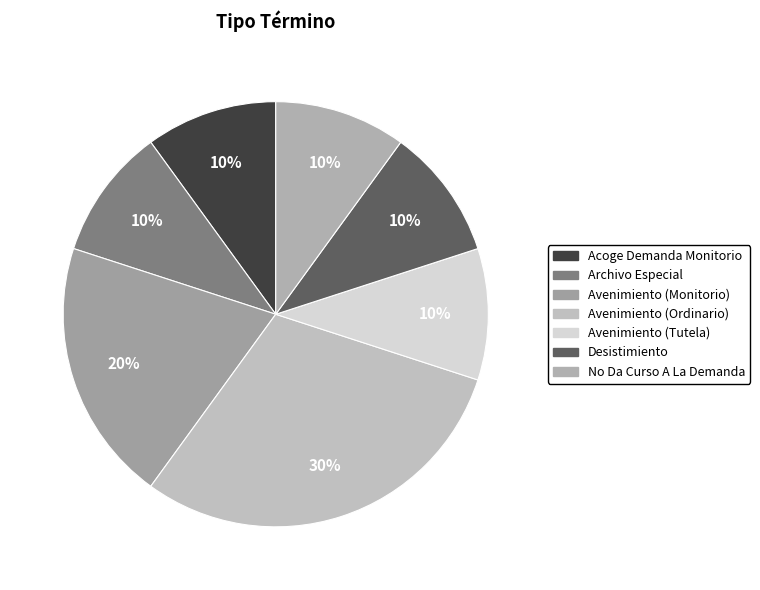

To the nearest percent, what is the combined percentage of Acoge Demanda Monitorio and Desistimiento?

20%